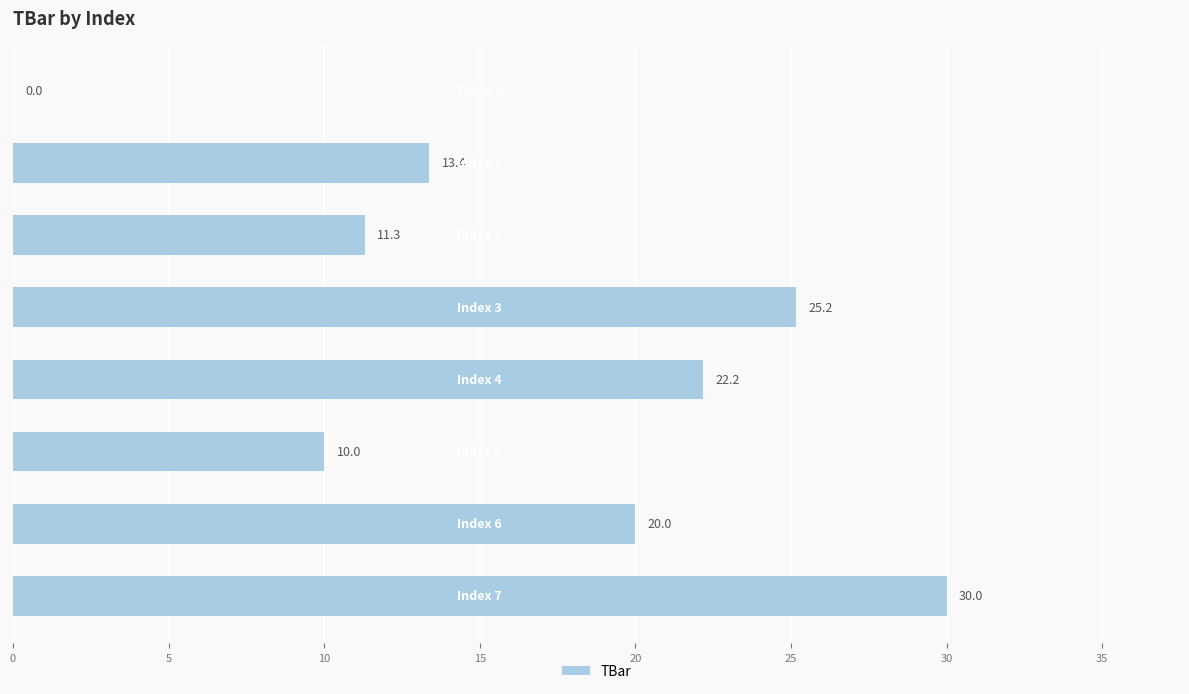

Does the chart contain stacked bars?

No